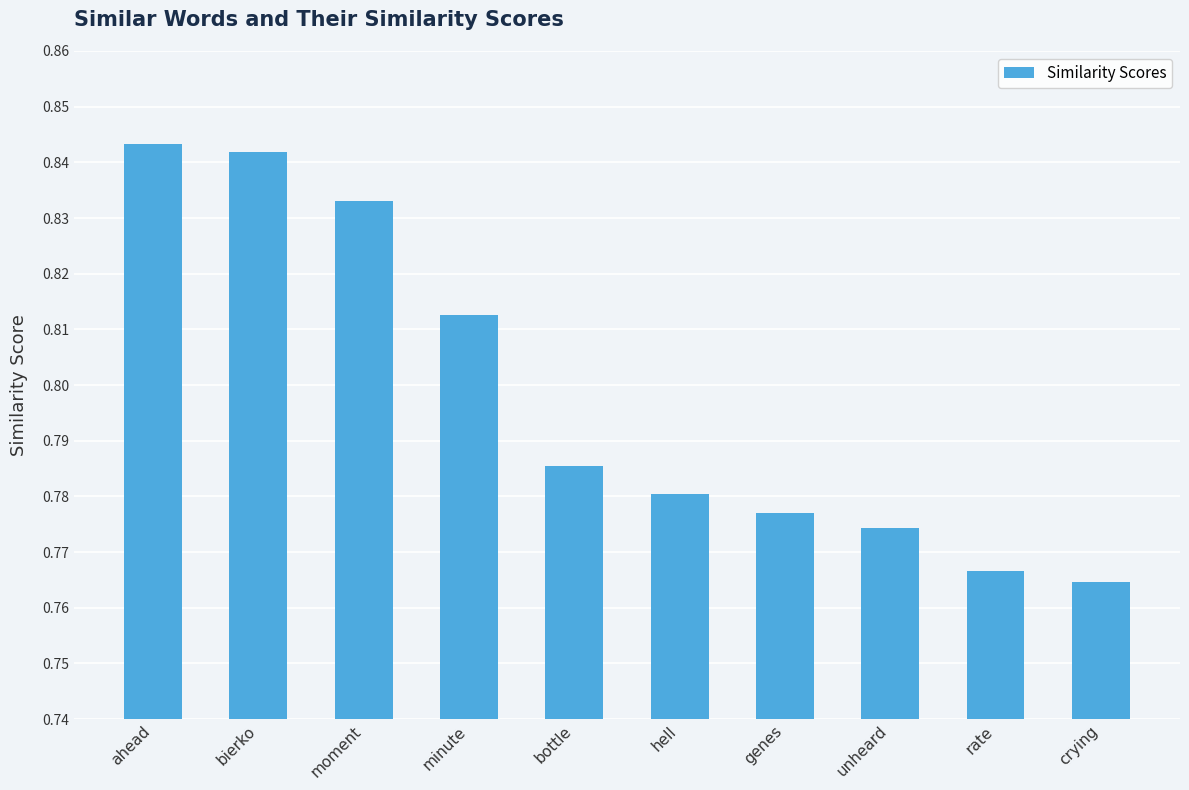

Which has a higher value, unheard or moment?

moment